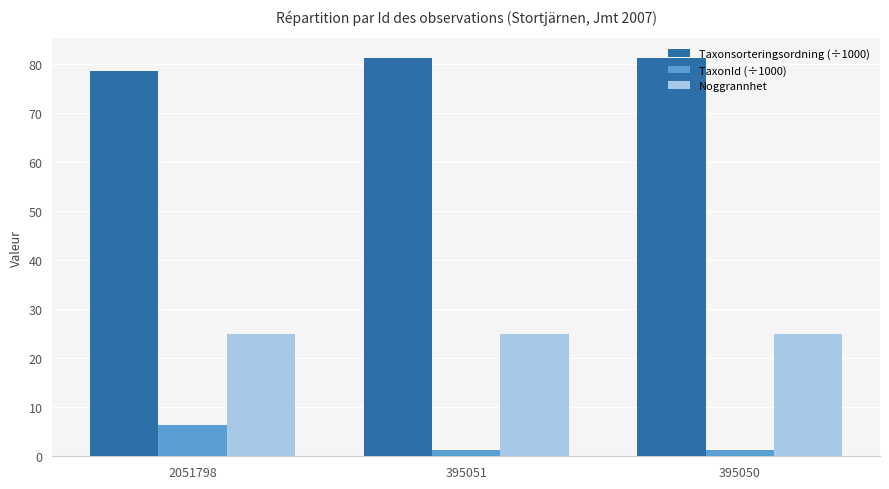

What is the maximum value shown in the chart?

81.2